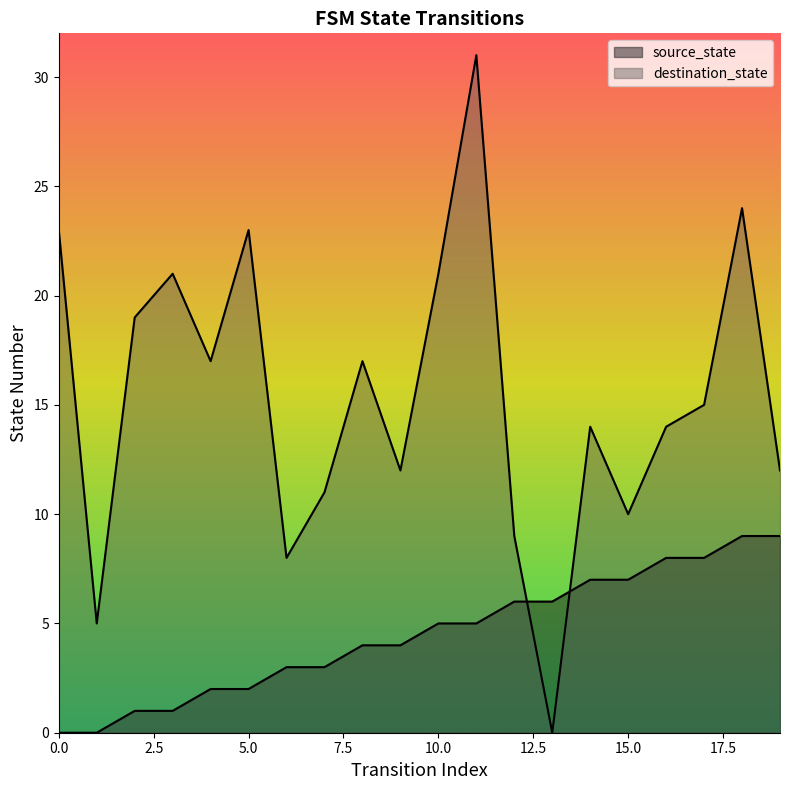

Where do source_state and destination_state first cross each other?

12 and 13